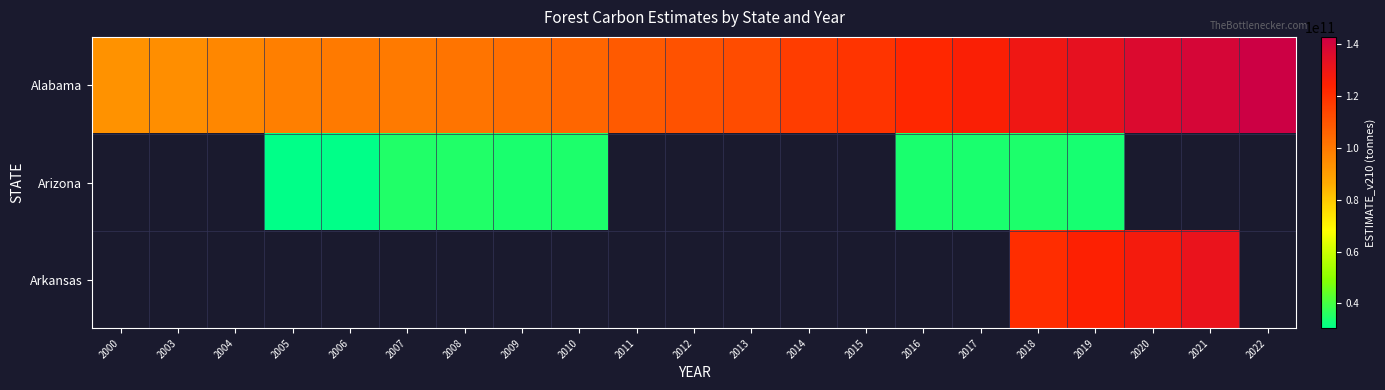

What is the difference between the maximum and minimum values in the Alabama series?

49734641530.4